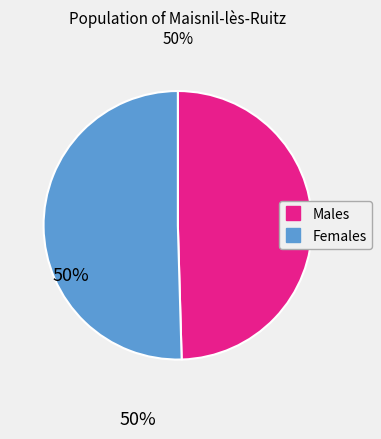

Is there any slice that represents more than half of the pie?

Yes